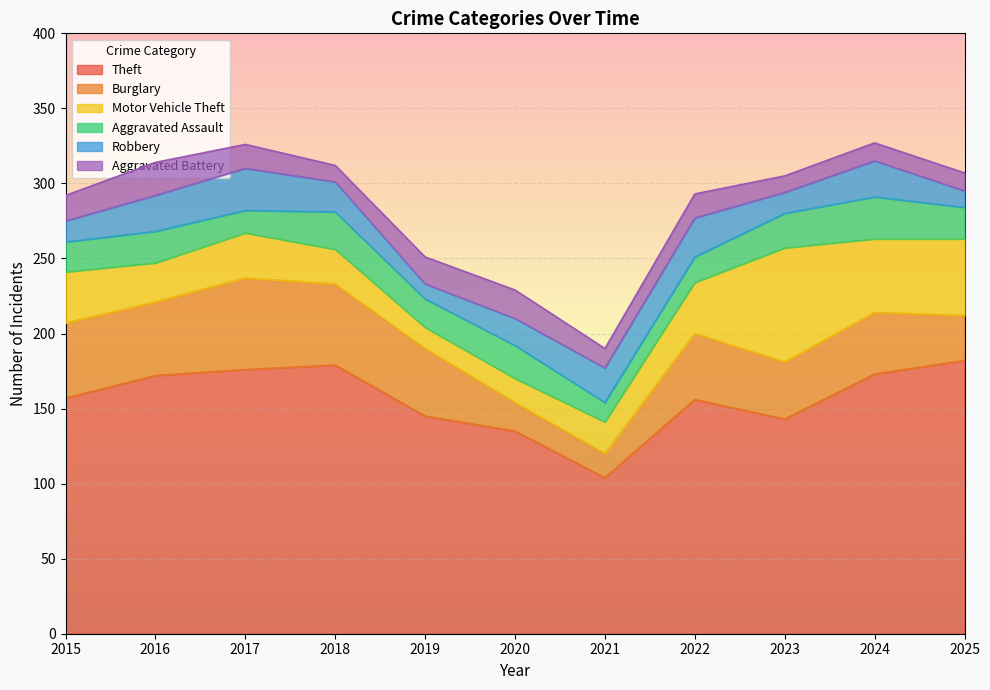

What is the total value across all series at 2019?

251